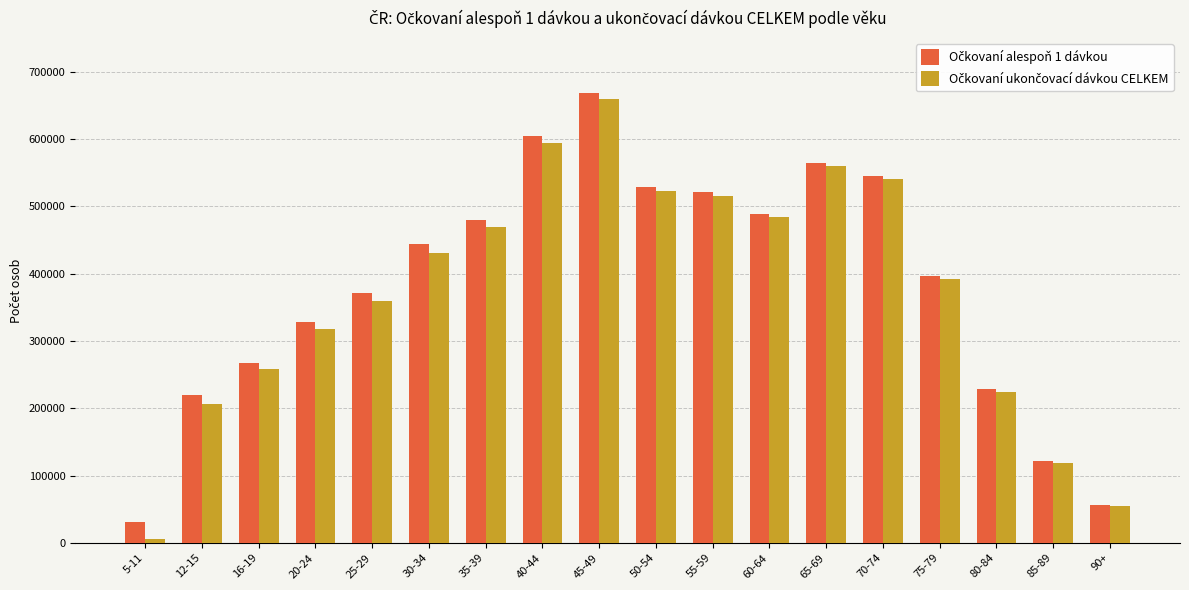

How many groups of bars are there?

18